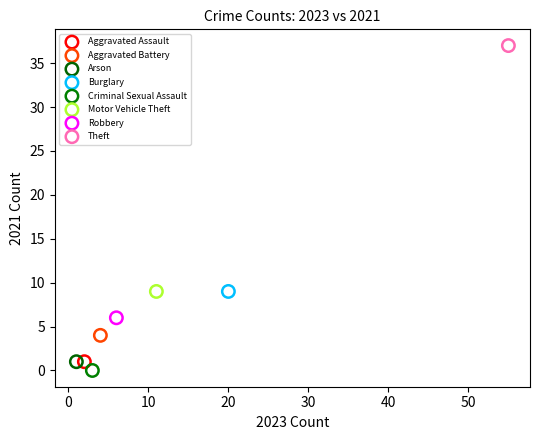

What are all the series names shown in the legend?

Aggravated Assault, Aggravated Battery, Arson, Burglary, Criminal Sexual Assault, Motor Vehicle Theft, Robbery, Theft